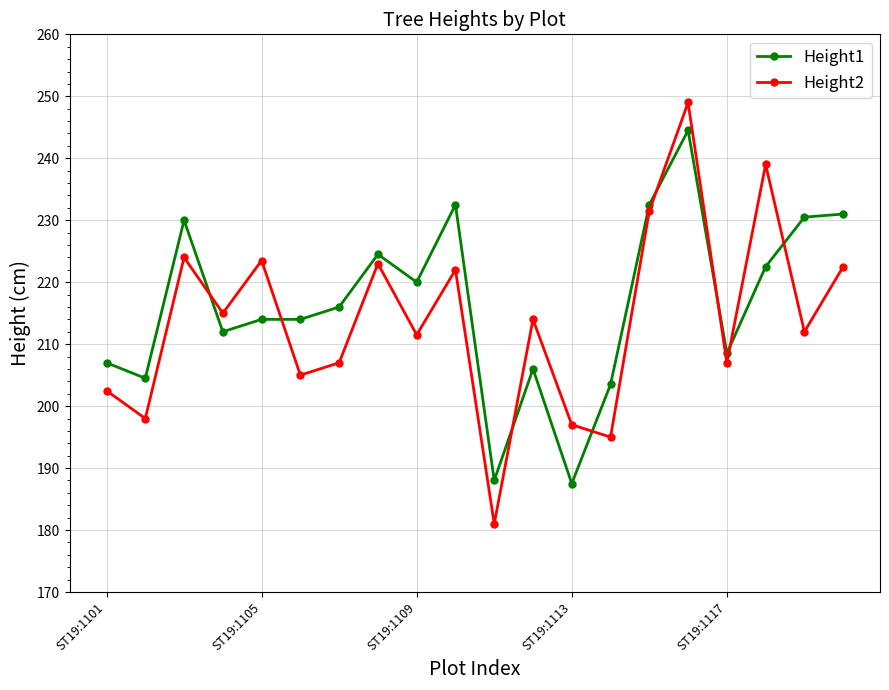

Rank the series by their maximum value, from highest to lowest.

Height2, Height1